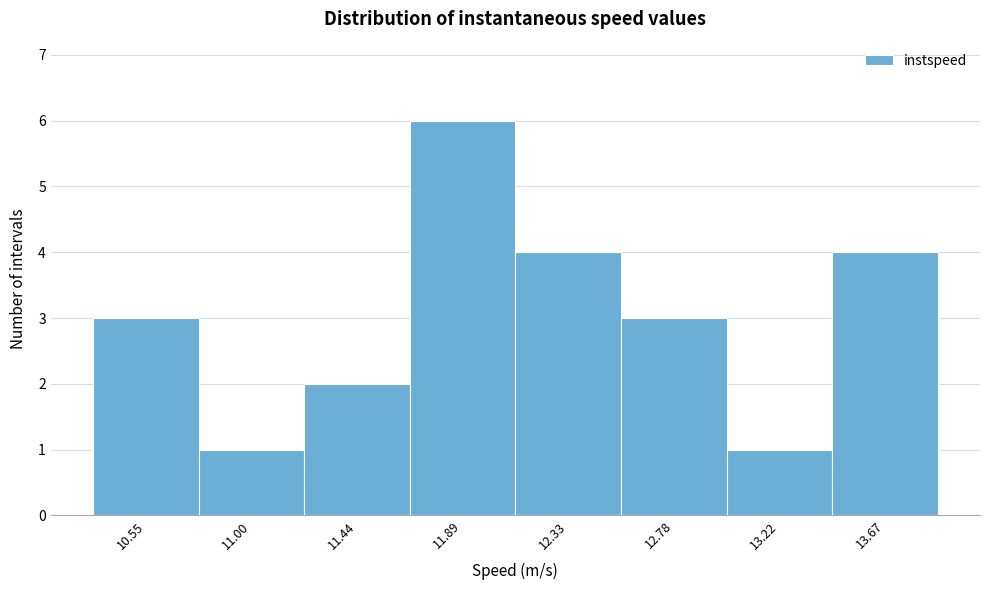

Reading left to right, list every bar in this chart as the range it spans on the x-axis followed by its height. Neither the bar edges nor the heights are printed on the chart, so give them approximately, as read against the axes.

10.35 to 10.75: 3
10.75 to 11.20: 1
11.20 to 11.65: 2
11.65 to 12.10: 6
12.10 to 12.55: 4
12.55 to 13.00: 3
13.00 to 13.45: 1
13.45 to 13.90: 4